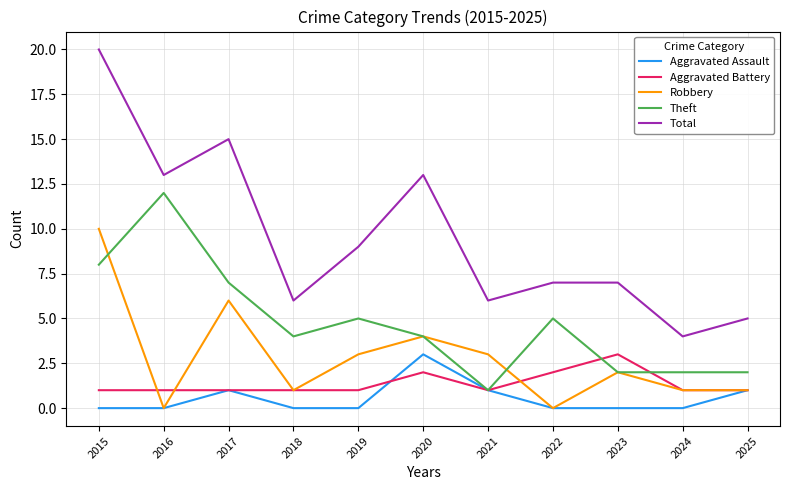

Which series has the widest spread of values?

Total